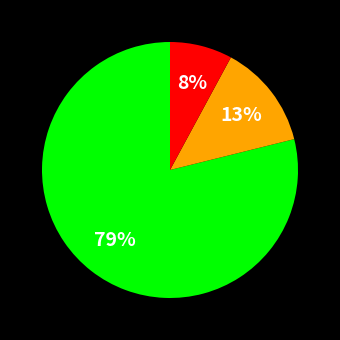

Is there a majority slice in this chart?

Yes